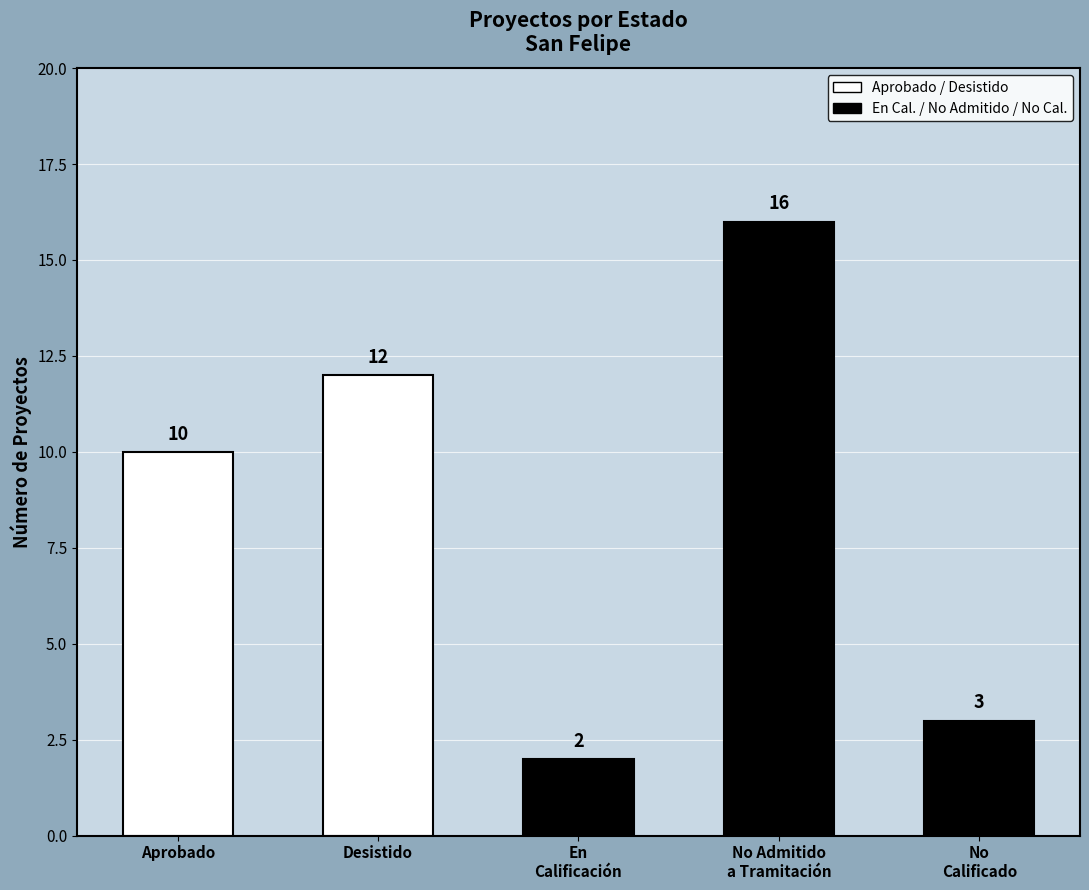

Which category has the lowest value across all series?

En
Calificación